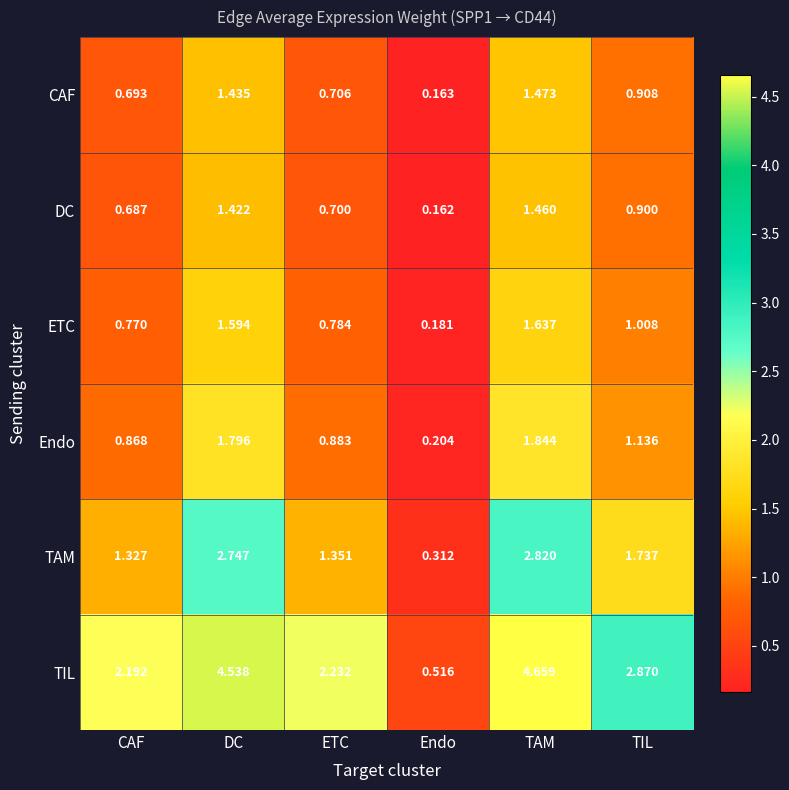

At Endo, list the series in order from largest to smallest.

TIL, TAM, Endo, ETC, CAF, DC